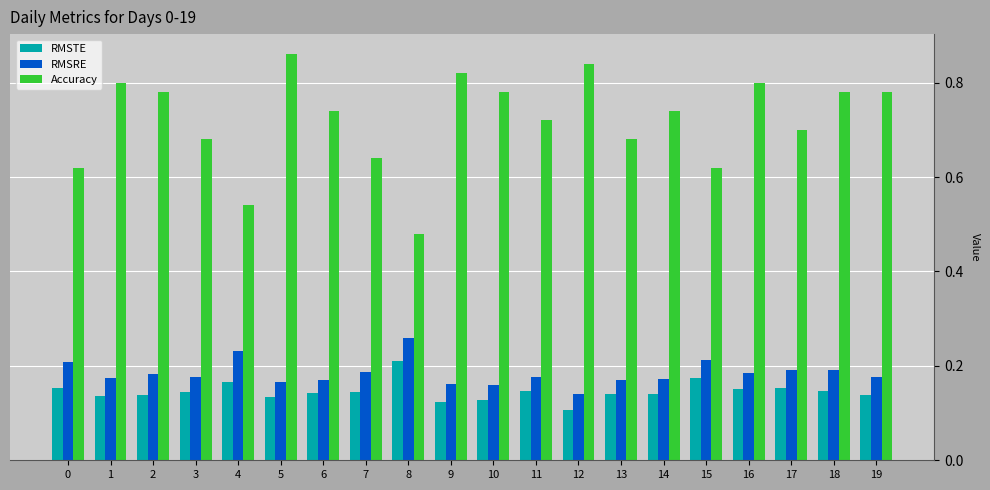

True or false: RMSRE has a value of 0.2 at 2.

True